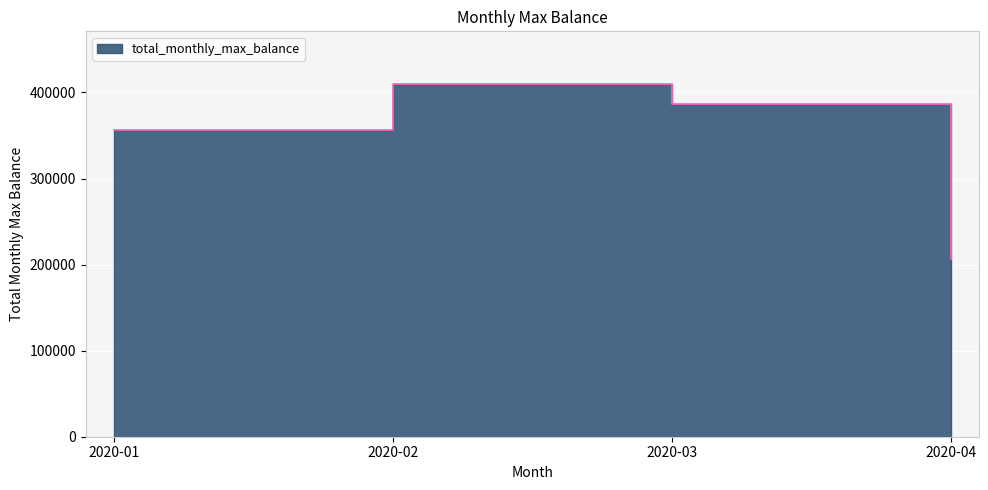

True or false: the data shows 206550 at 2020-04.

True